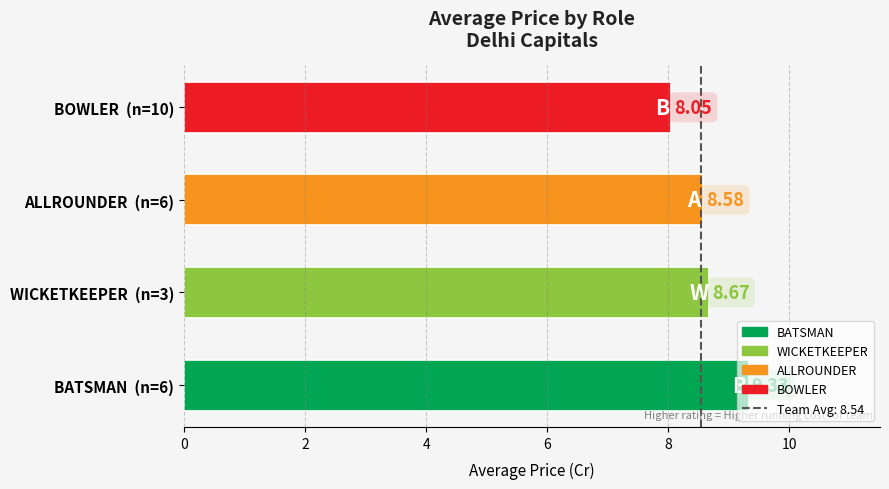

How many bars are there in total?

4